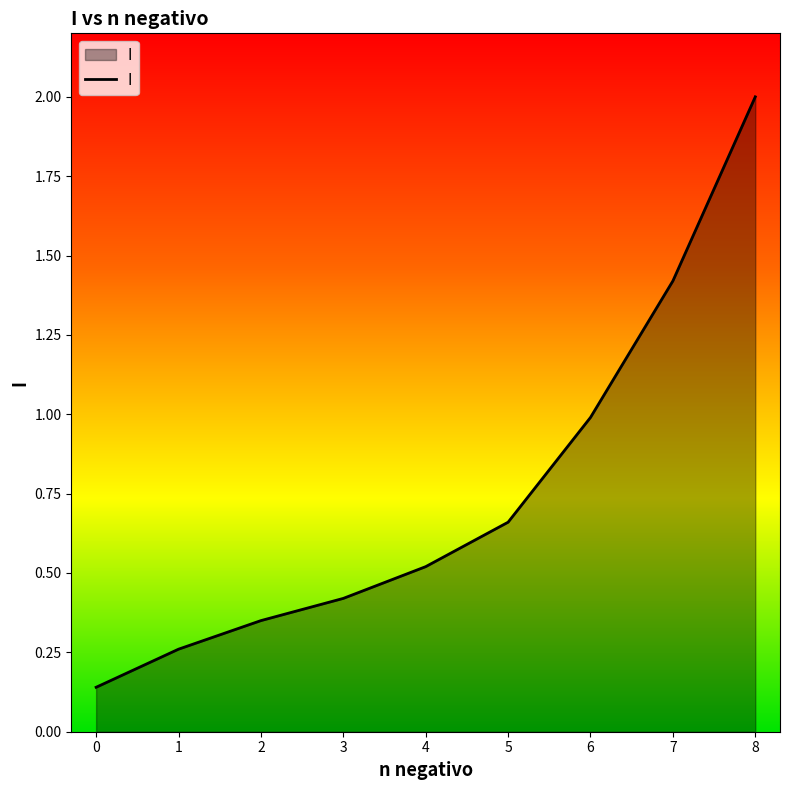

Between 2 and 8, which is larger?

8